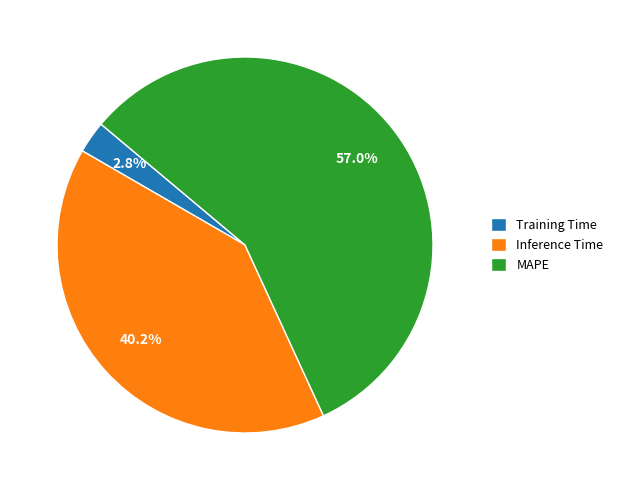

What is the ratio of the value at Inference Time to the value at MAPE?

0.7